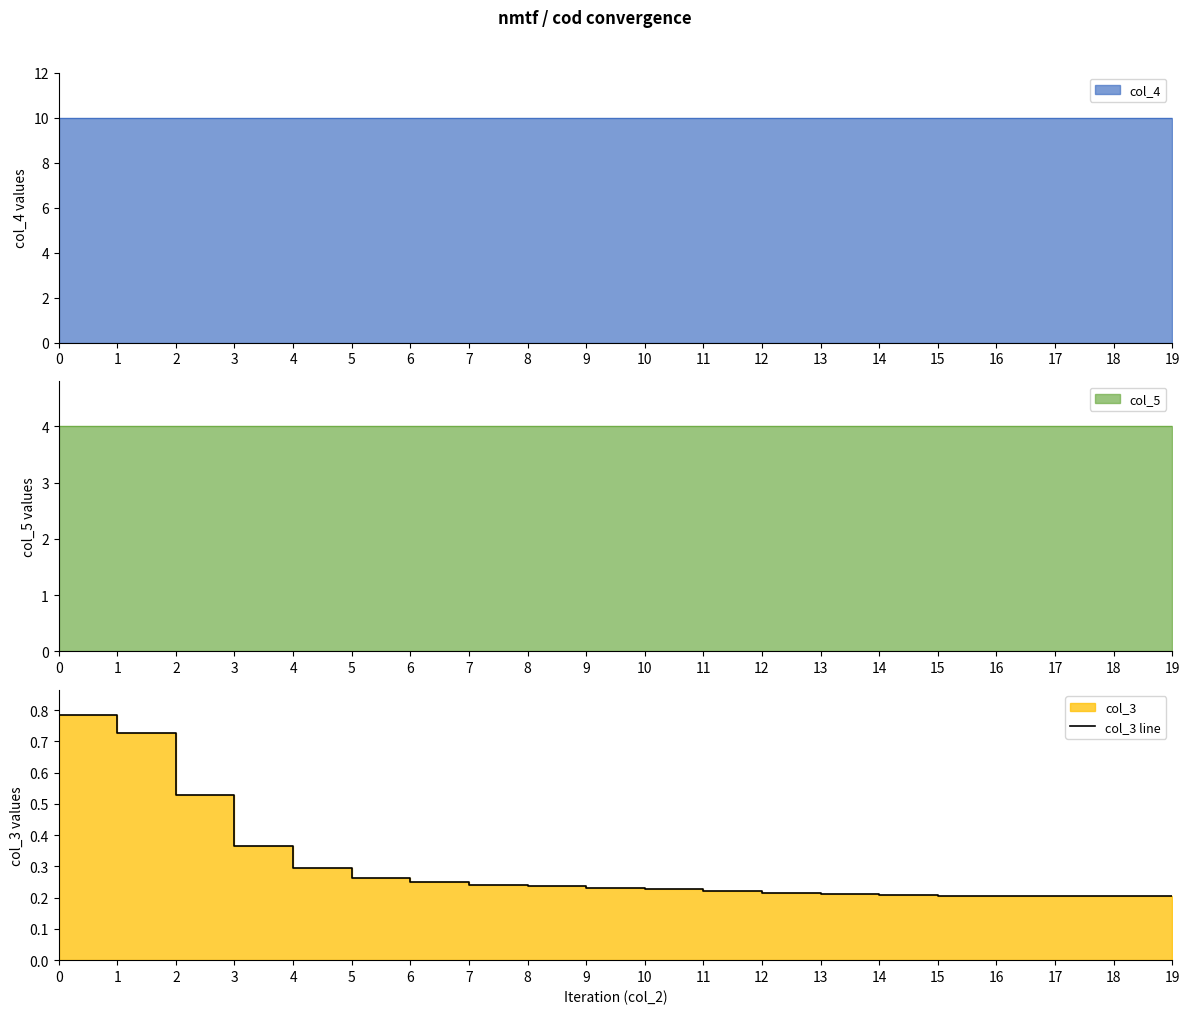

Between 19 and 2, which is larger?

2